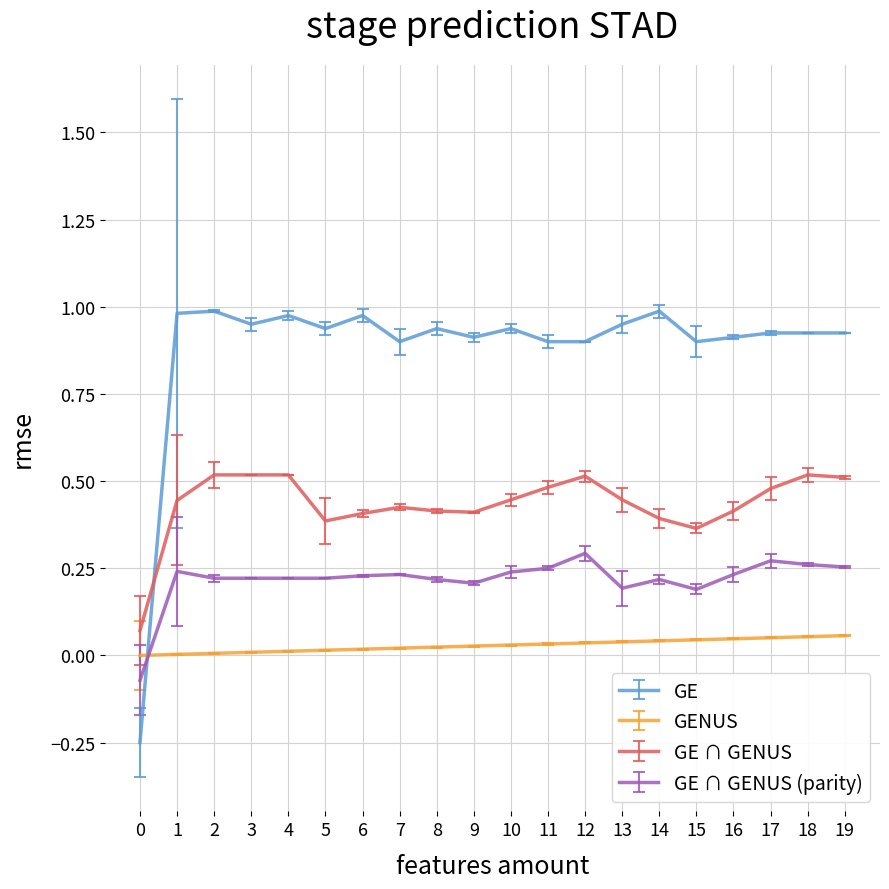

Count the number of categories in the chart.

20